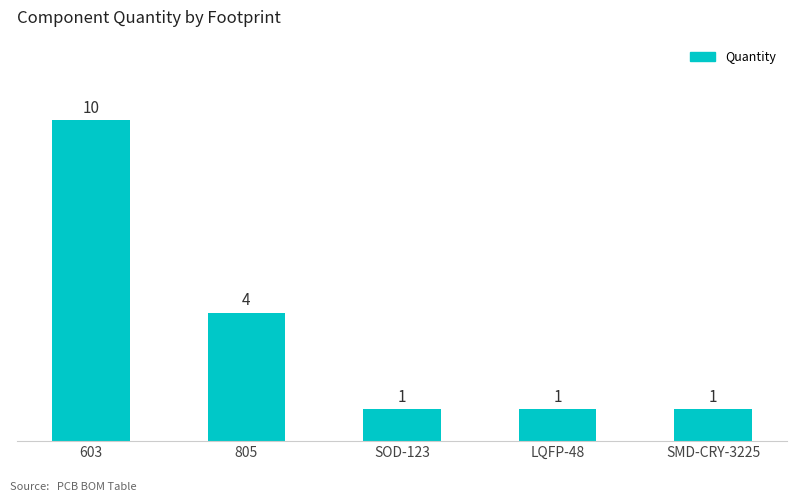

Is it true that the value at SMD-CRY-3225 is 1?

True